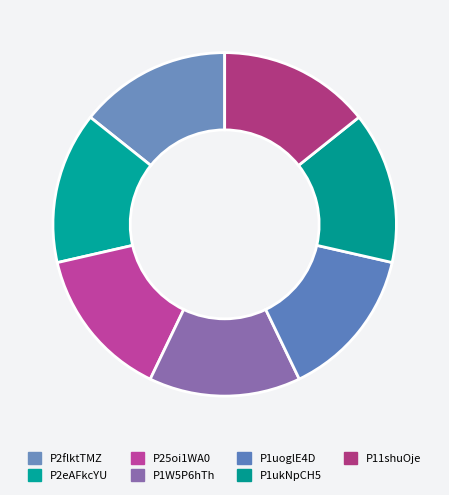

What percentage is the P2eAFkcYU slice, to the nearest percent?

14%